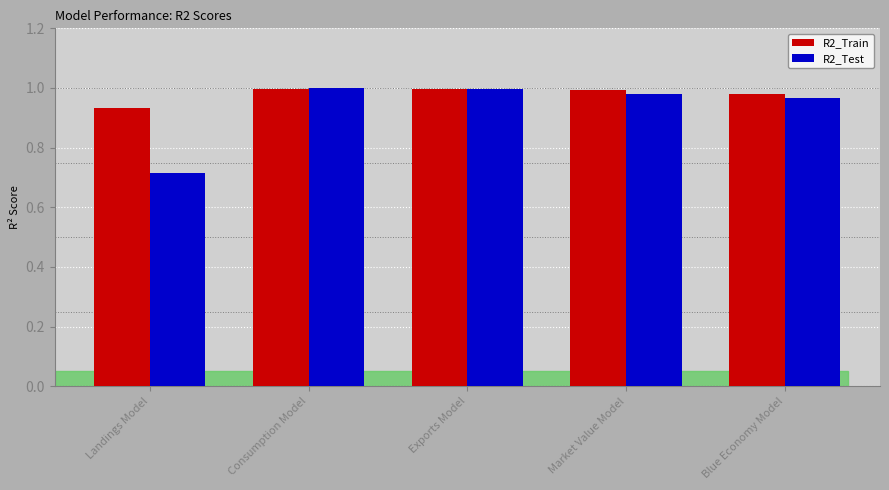

Is the value of R2_Test at Market Value Model greater than the value of R2_Train at Landings Model?

Yes